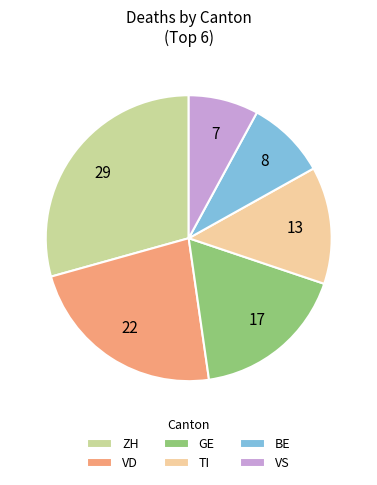

How many slices are in this pie chart?

6